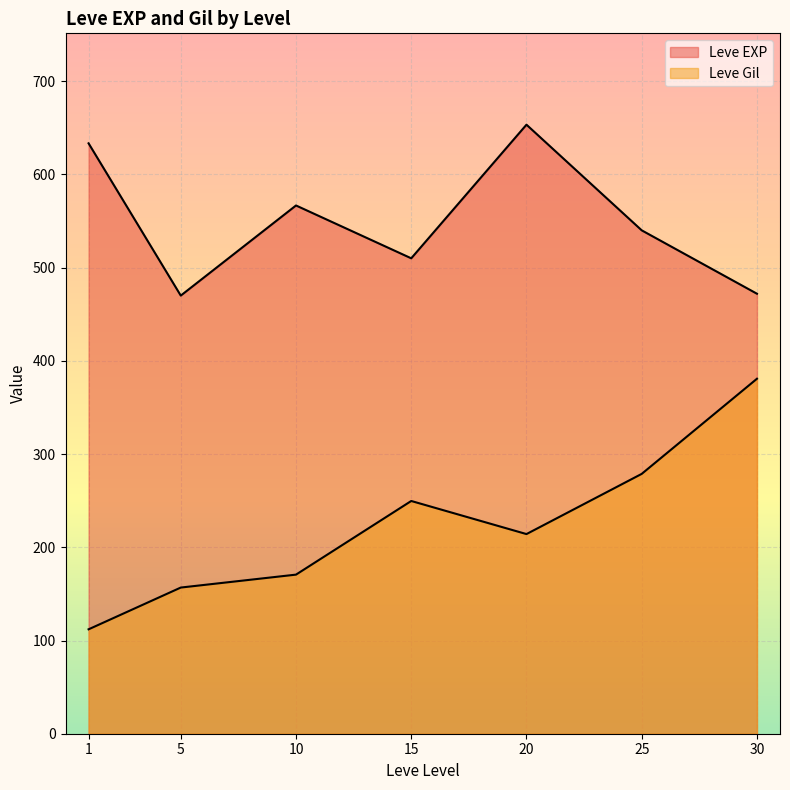

How many lines are shown in the chart?

2